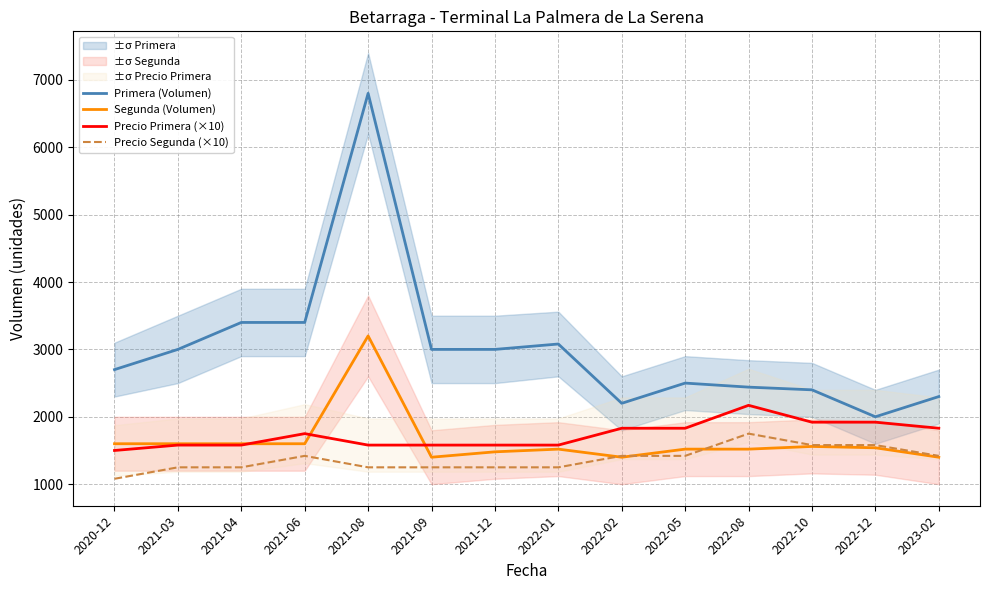

What is the label of the 9th point from the left?

2022-02